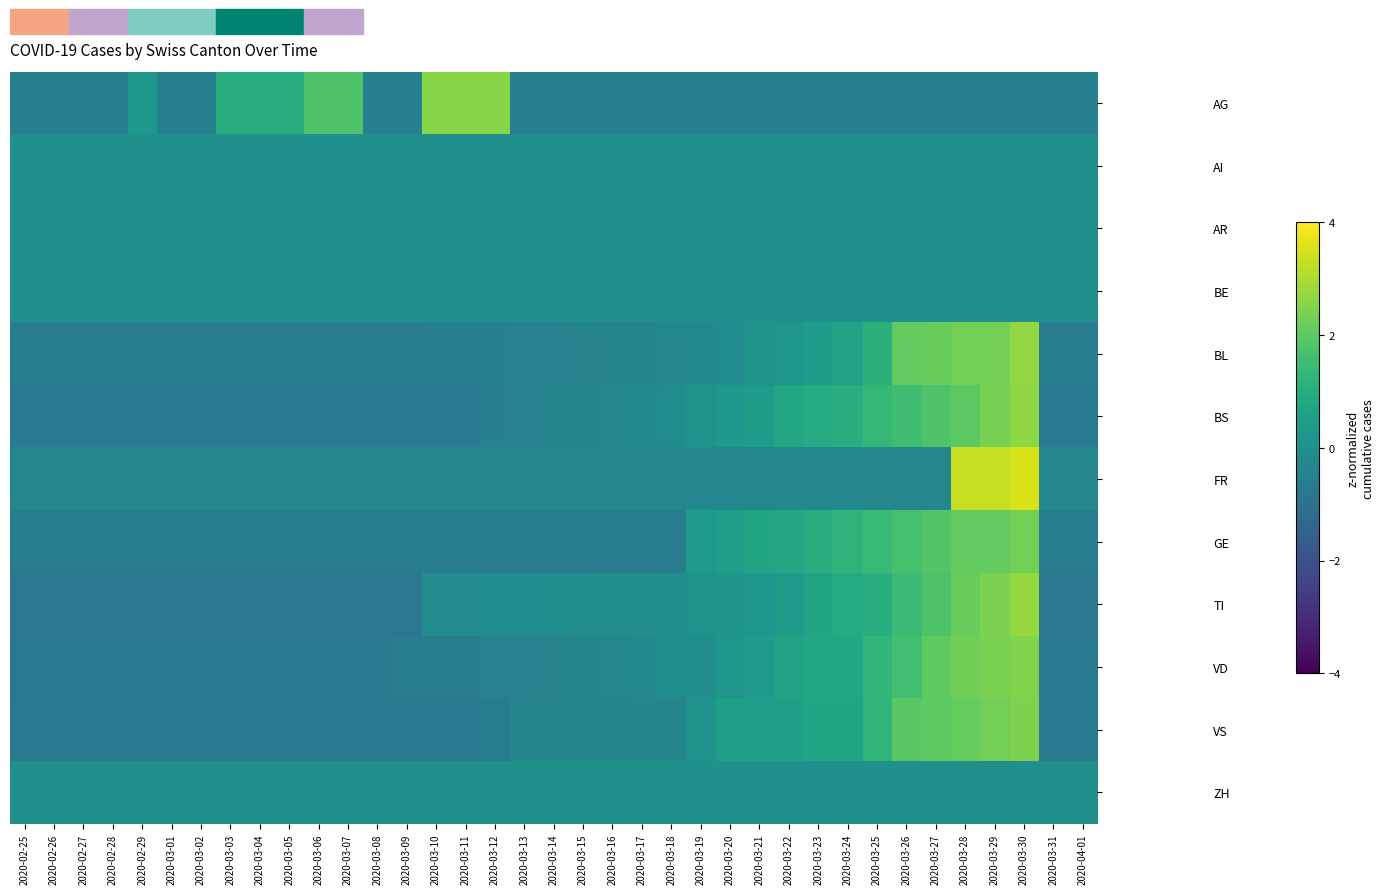

Between 2020-03-25 and 2020-03-03, which is larger?

2020-03-03